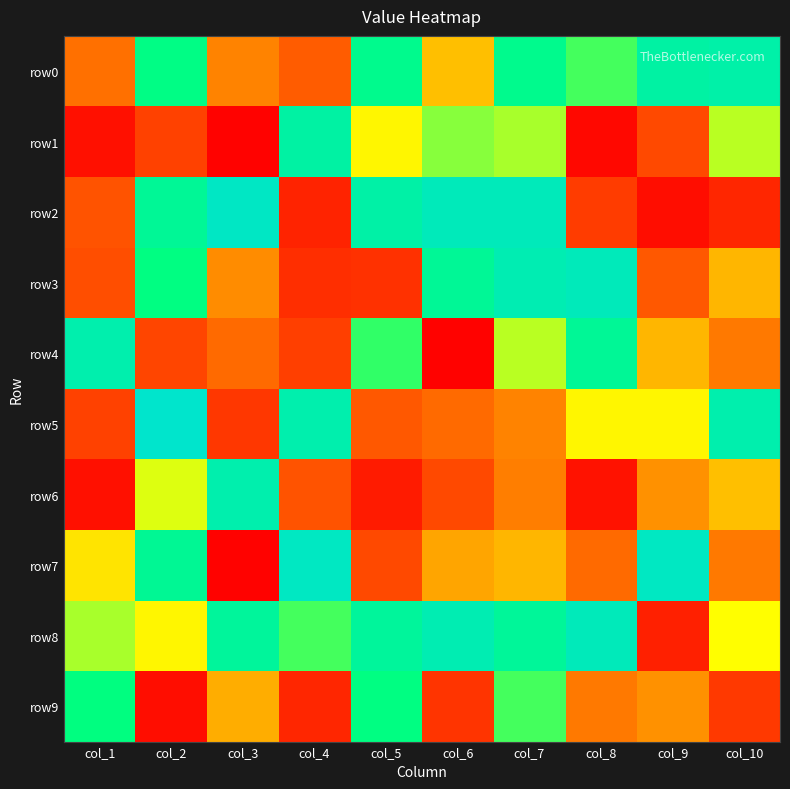

Which series has the largest range (max minus min)?

row7